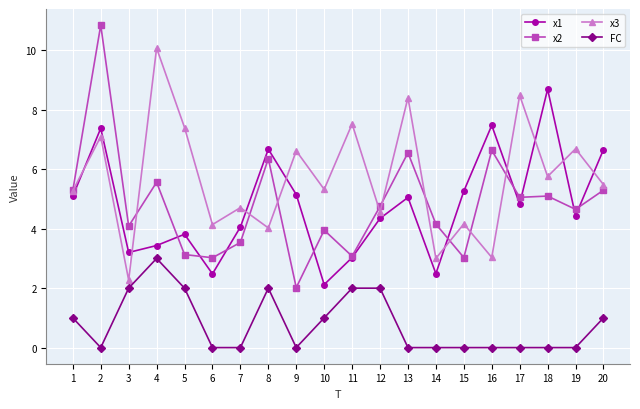

At 4, list the series in order from smallest to largest.

FC, x1, x2, x3